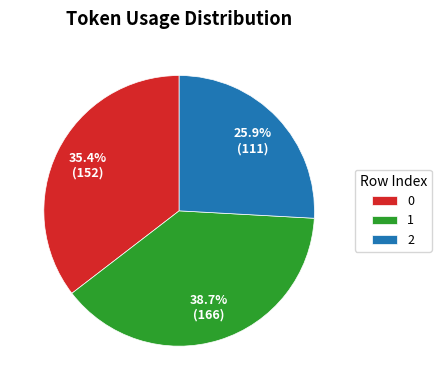

Do 1 and 2 together represent more than half of the pie?

Yes